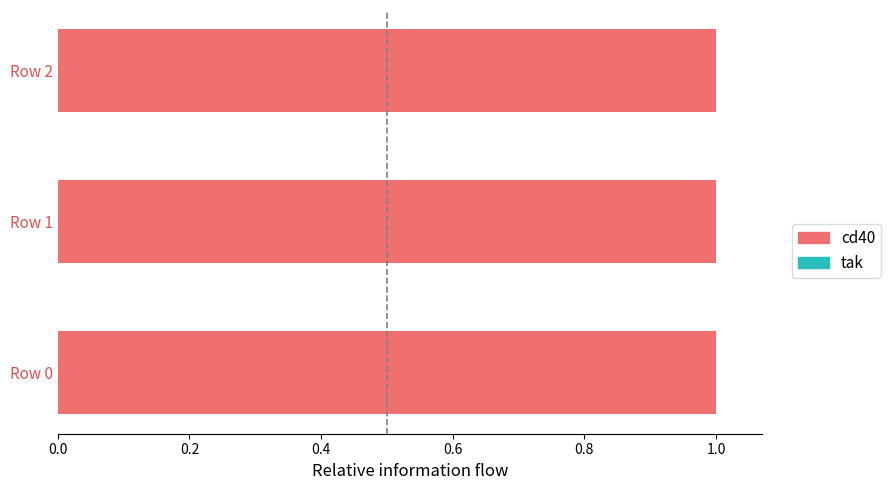

At which category is the sum across all series the highest?

Row 0